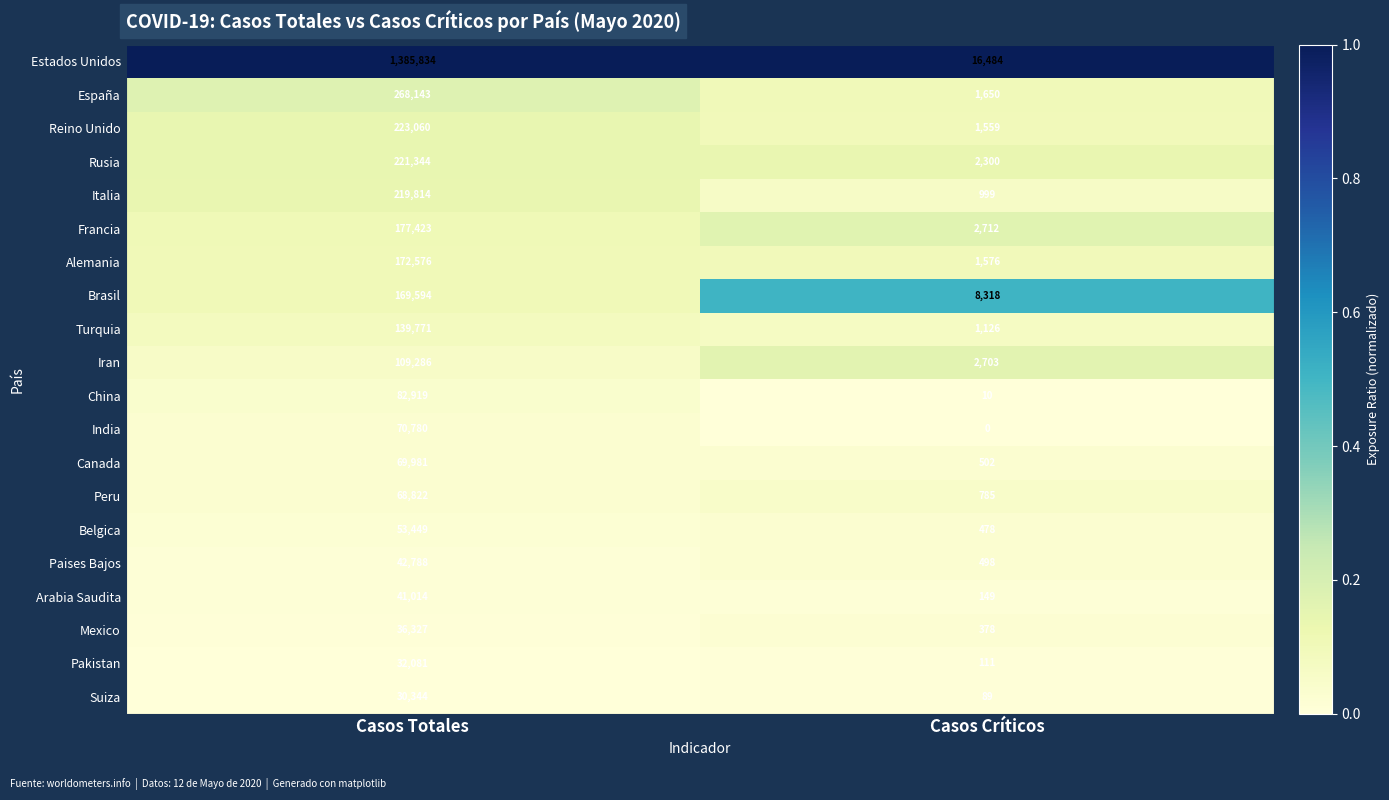

What is the average value of the Francia series?

90068